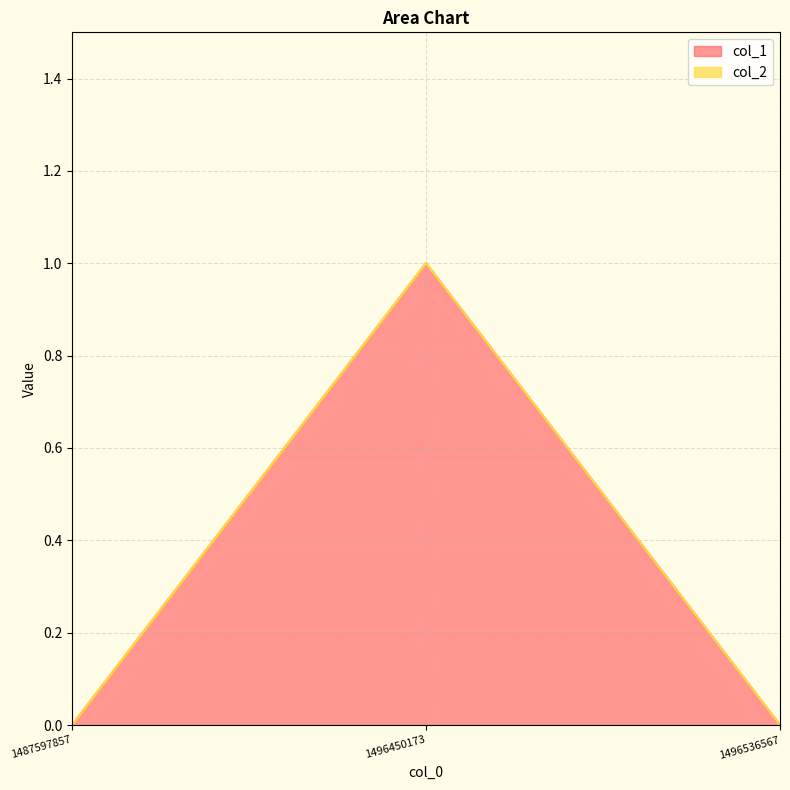

Rank the categories by value from lowest to highest.

1487597857, 1496536567, 1496450173